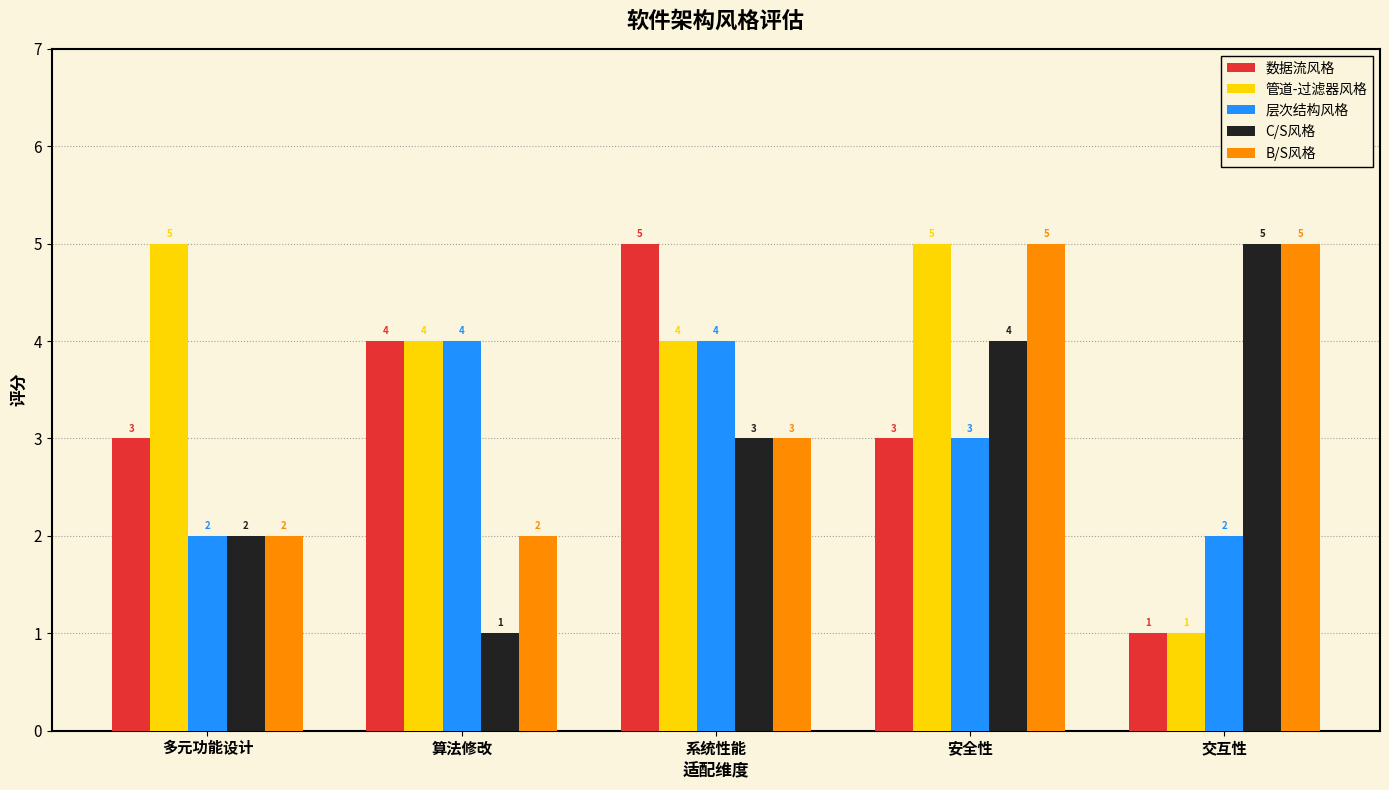

At which category is the sum across all series the highest?

安全性